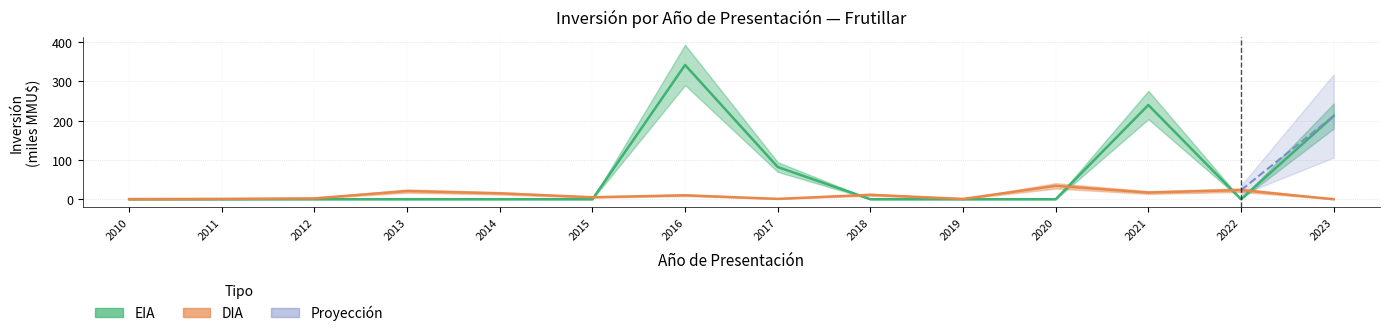

True or false: DIA has a value of 30.9 at 2013.

False